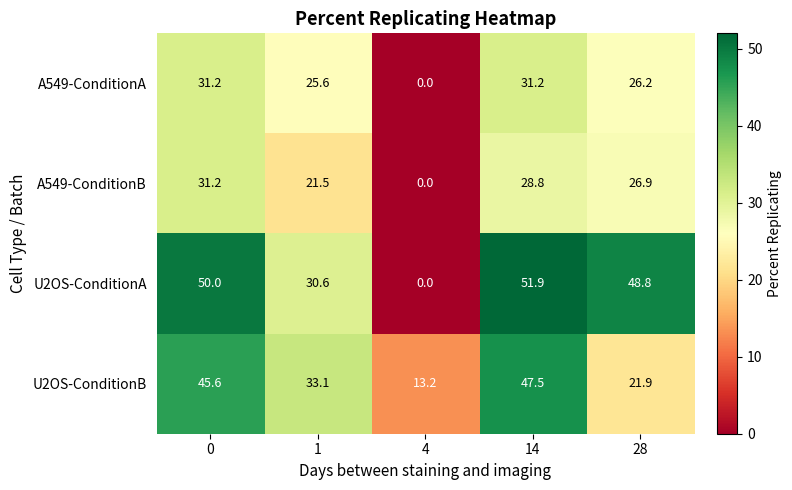

Rank the categories by U2OS-ConditionB value from highest to lowest.

14, 0, 1, 28, 4